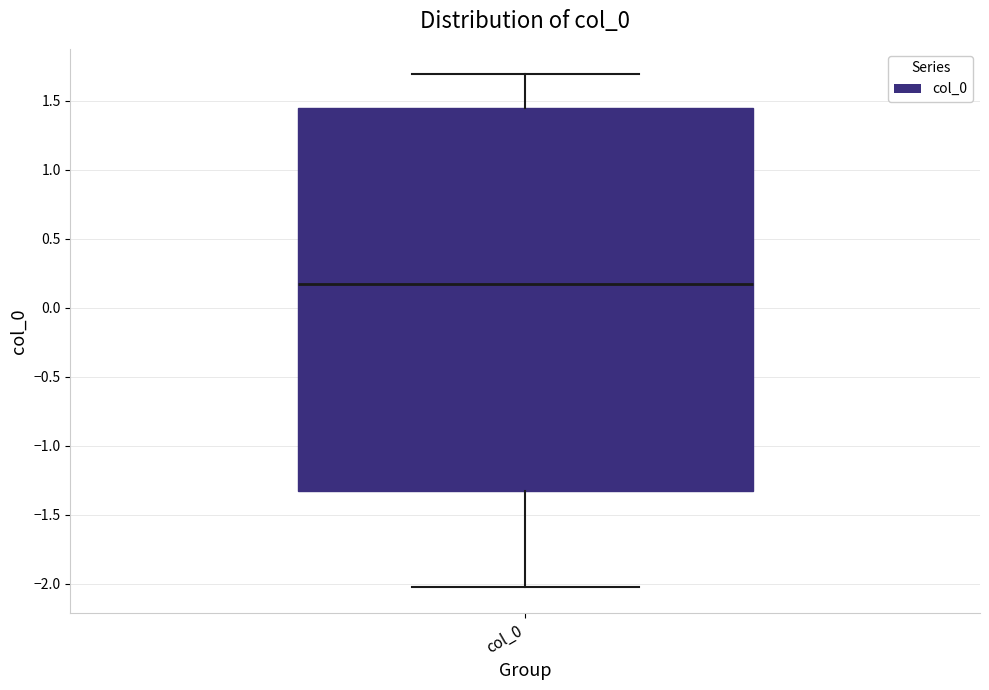

Transcribe this box plot: give where the median line is, the range the box spans, and where the two whiskers end, as read against the y-axis. The values are not printed on the chart, so give them approximately, as read against the axis.

median 0.15, box -1.35 to 1.45, whiskers -2.00 to 1.70